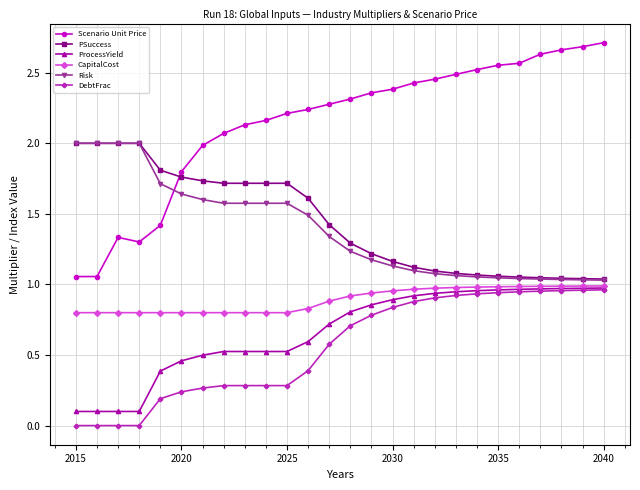

True or false: DebtFrac and Scenario Unit Price cross at least once.

False